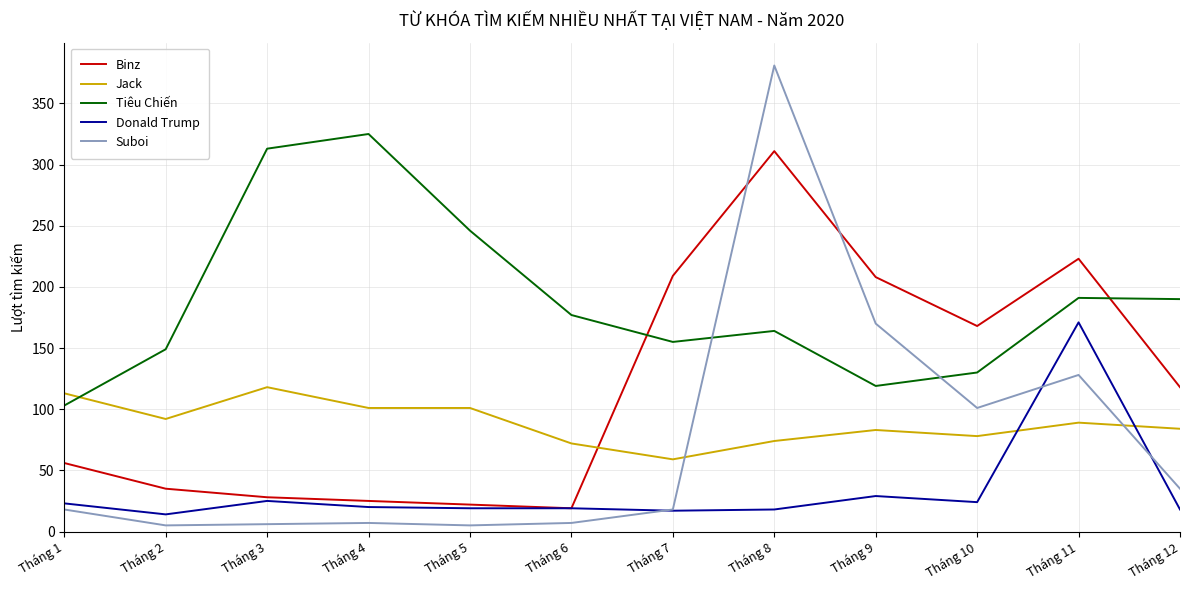

What is the difference between the highest and lowest values at Tháng 8?

363